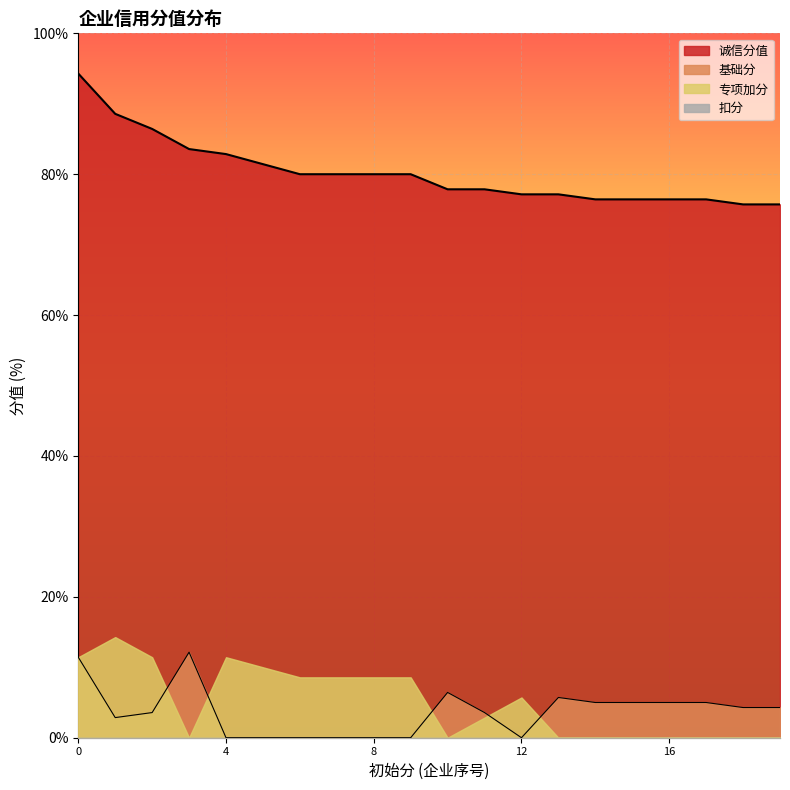

The value of 诚信分值 at 8 is 116.4. True or false?

False